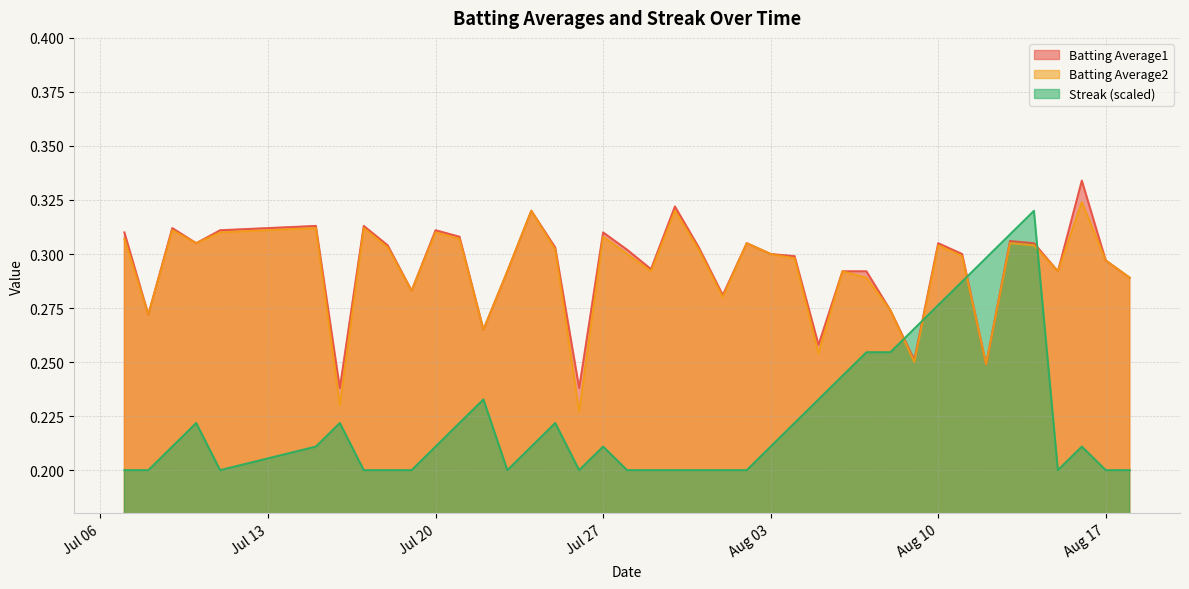

Which series changed the most between 2010-07-11 and 2010-07-30?

Batting Average1